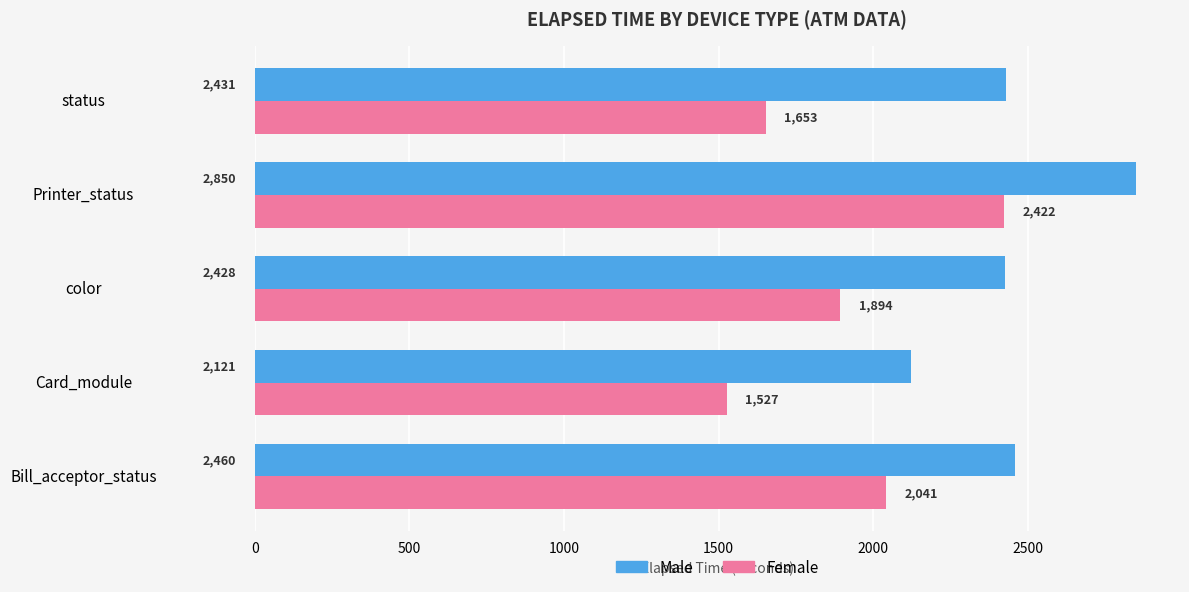

List the series in order of their peak value, lowest first.

Female, Male